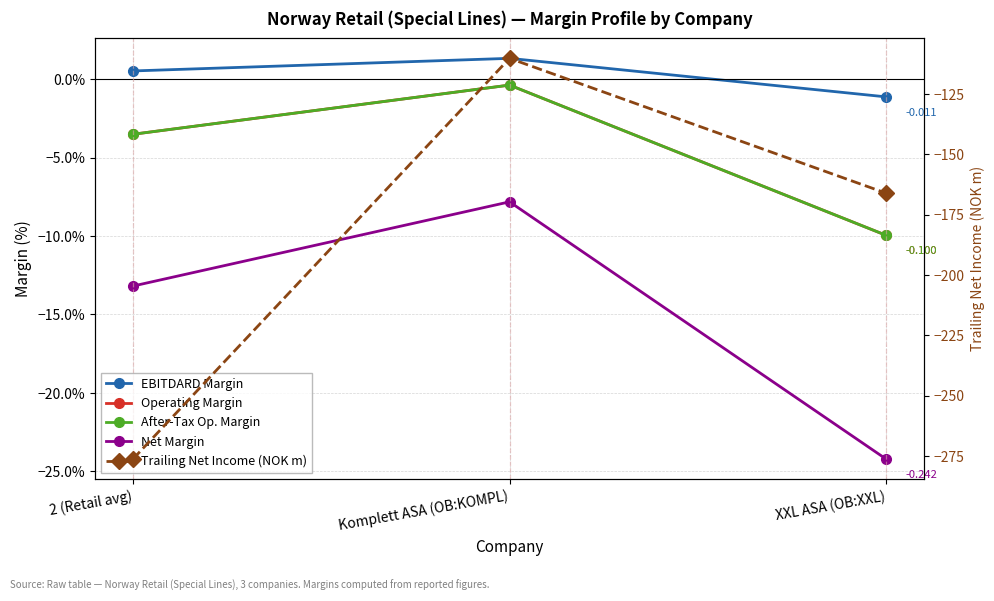

Which series has the largest total across all categories?

EBITDARD Margin